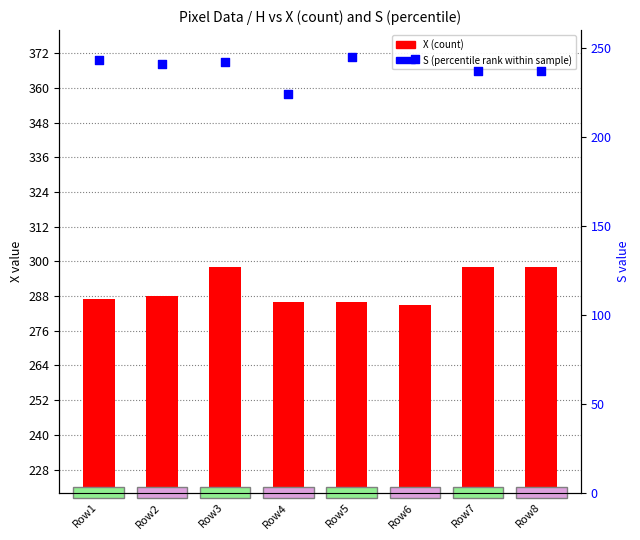

What is the total value across all series at Row6?

529